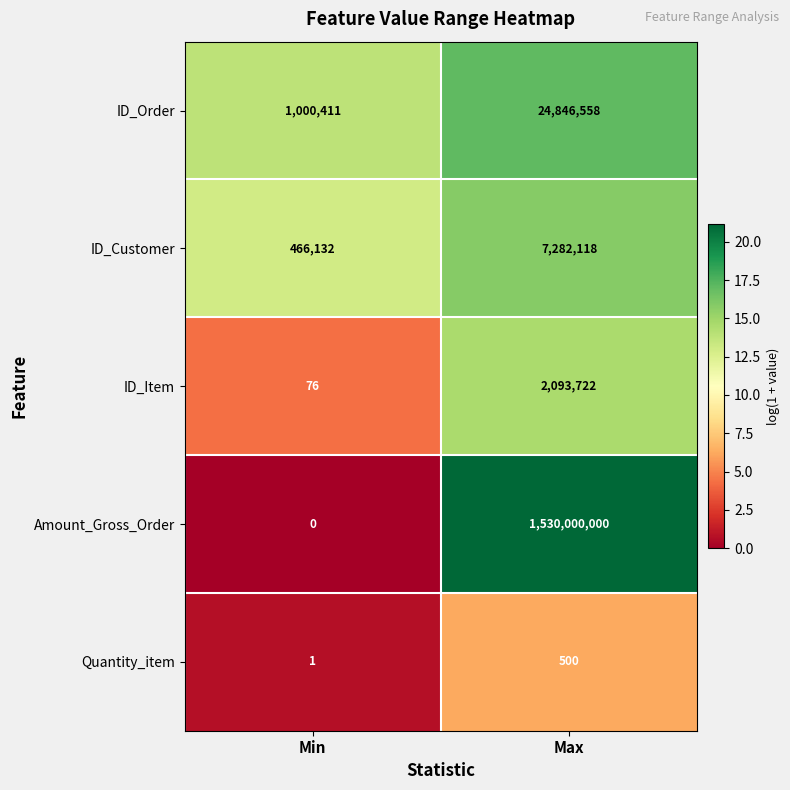

The ID_Order series shows 1703813 at Min. True or false?

False